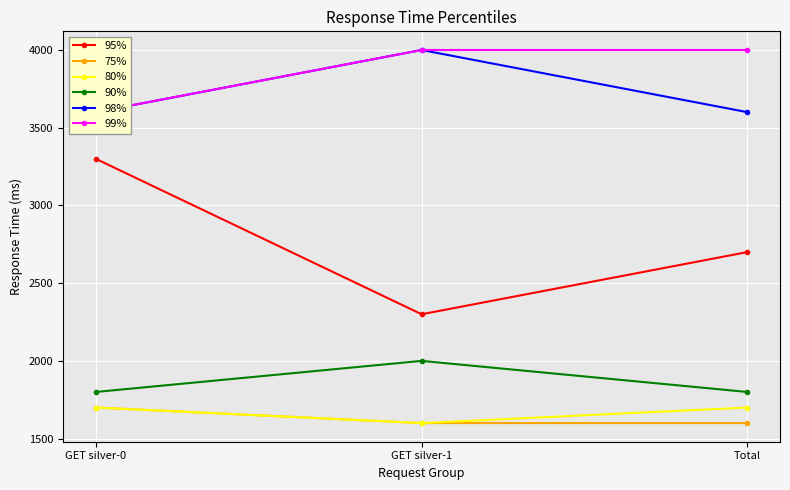

At which label does 99% reach its peak?

GET silver-1